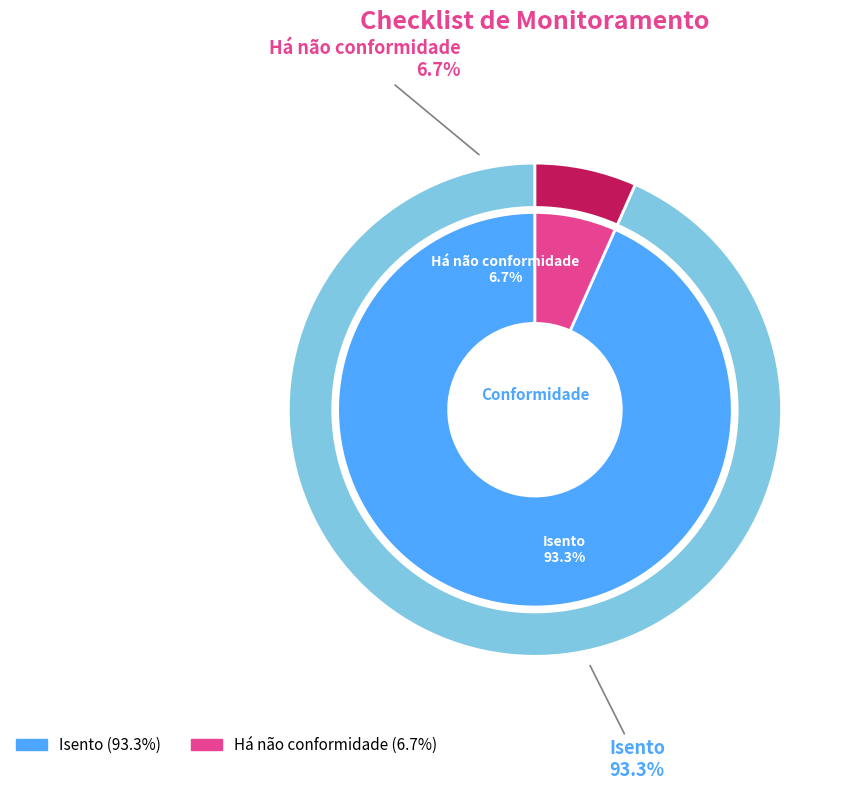

To the nearest percent, what is the average slice percentage?

50%